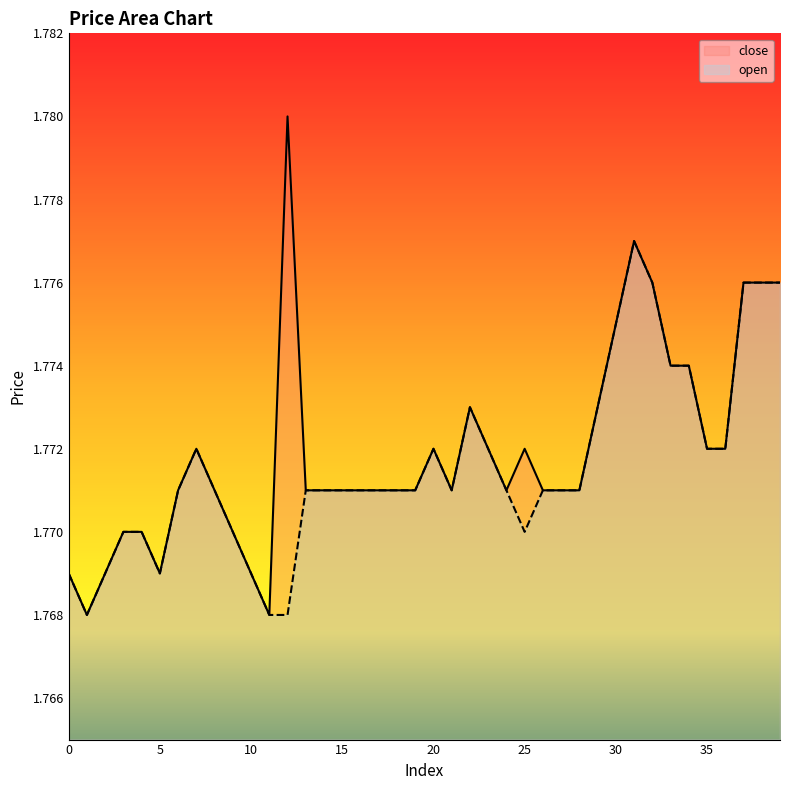

Reading left to right, what are all the values shown in this chart?

close: 1.8	1.8	1.8	1.8	1.8	1.8	1.8	1.8	1.8	1.8	1.8	1.8	1.8	1.8	1.8	1.8	1.8	1.8	1.8	1.8	1.8	1.8	1.8	1.8	1.8	1.8	1.8	1.8	1.8	1.8	1.8	1.8	1.8	1.8	1.8	1.8	1.8	1.8	1.8	1.8
open: 1.8	1.8	1.8	1.8	1.8	1.8	1.8	1.8	1.8	1.8	1.8	1.8	1.8	1.8	1.8	1.8	1.8	1.8	1.8	1.8	1.8	1.8	1.8	1.8	1.8	1.8	1.8	1.8	1.8	1.8	1.8	1.8	1.8	1.8	1.8	1.8	1.8	1.8	1.8	1.8